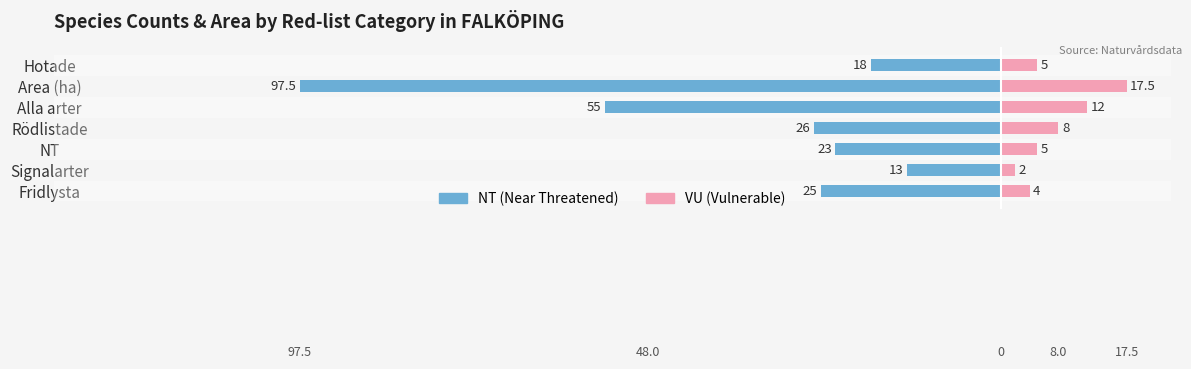

How many bars are there in total?

14